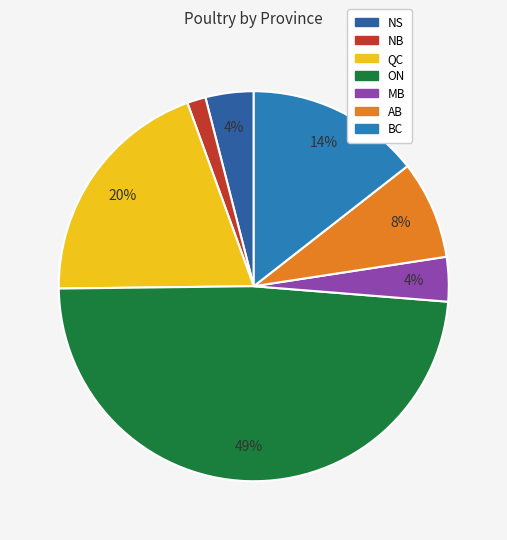

To the nearest percent, what is the average slice percentage?

14%